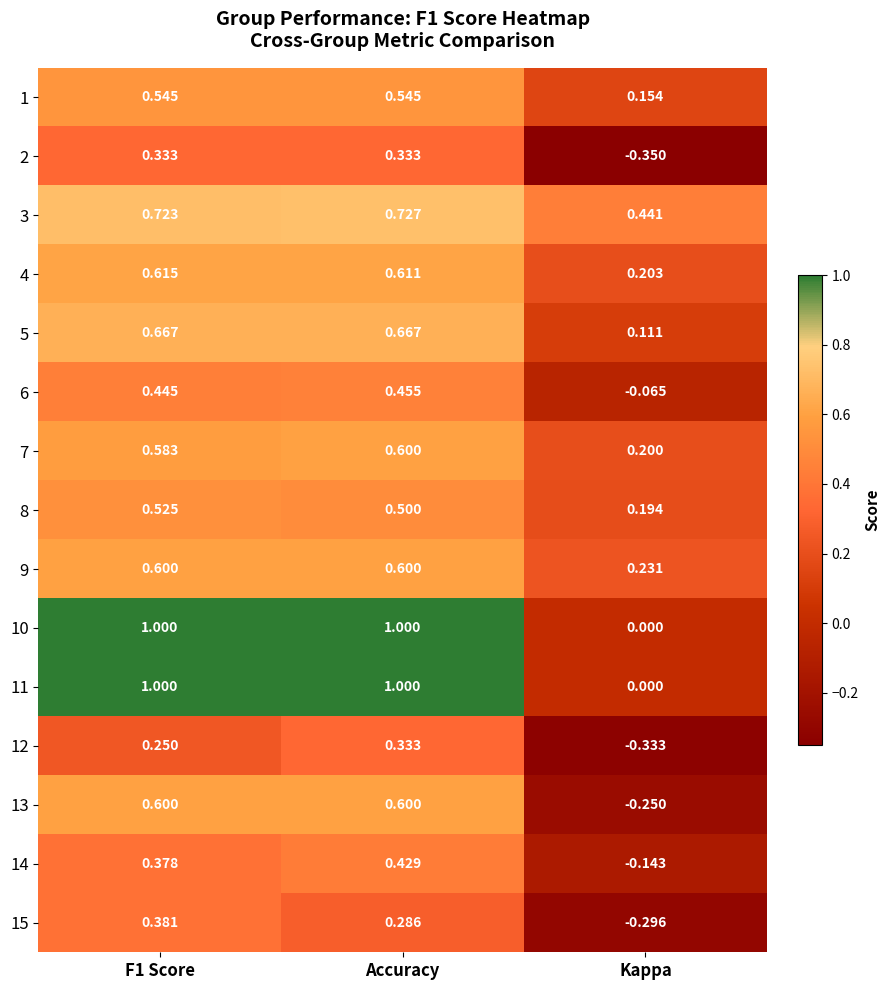

At which category is the sum across all series the highest?

Accuracy